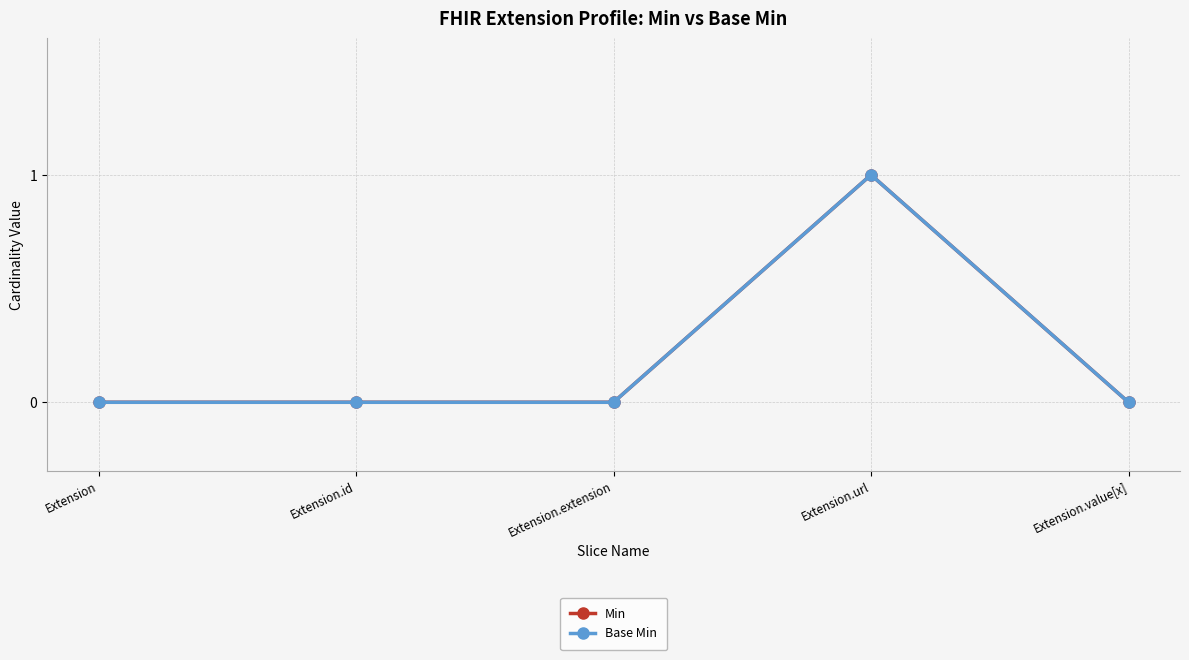

List the labels in order of Base Min value, smallest first.

Extension, Extension.id, Extension.extension, Extension.value[x], Extension.url